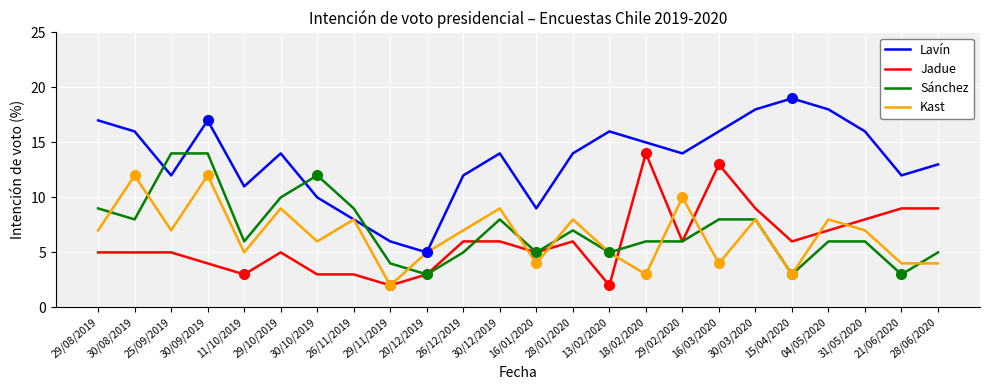

What position from the right is 15/04/2020?

5